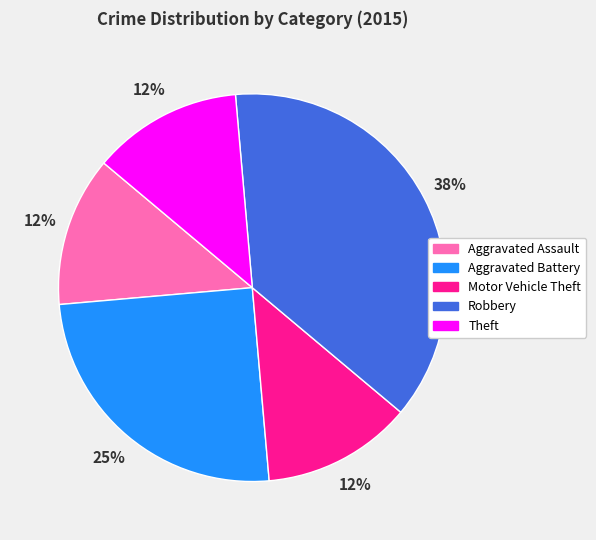

Is the sum of Aggravated Battery and Theft greater than half?

No